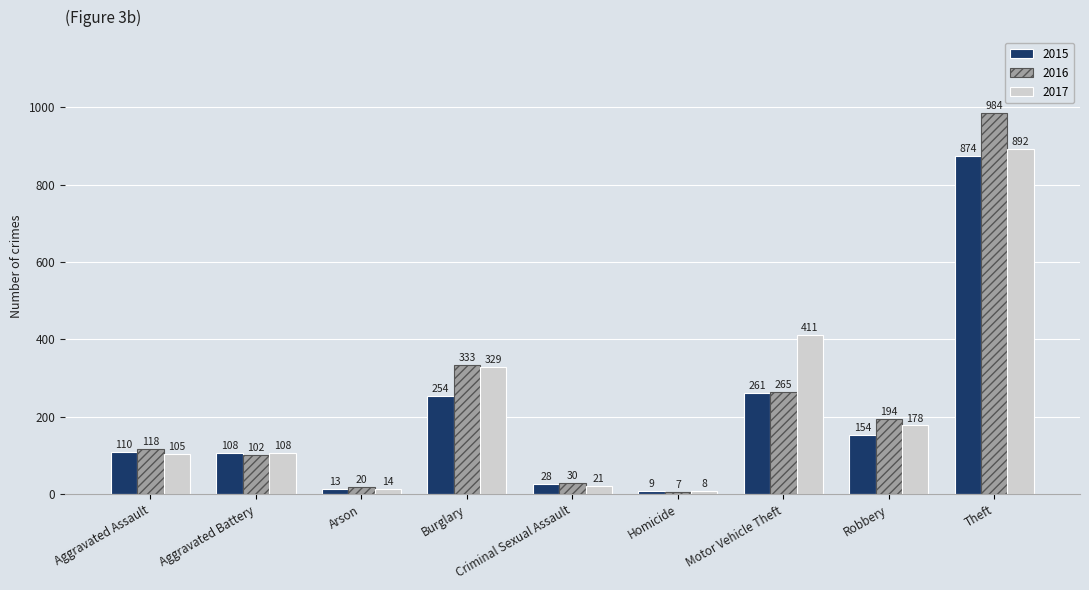

How many bars are there in total?

27